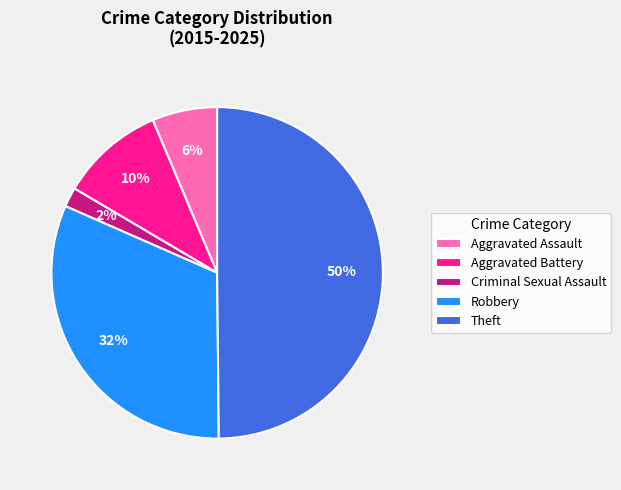

True or false: Aggravated Assault accounts for 15% of the total.

False